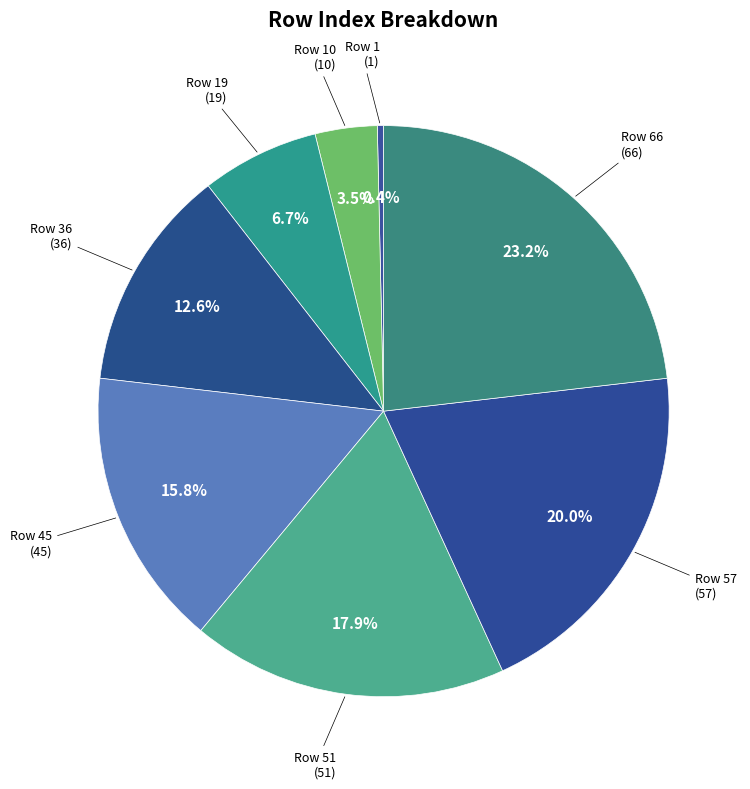

Is there any slice that represents more than half of the pie?

No